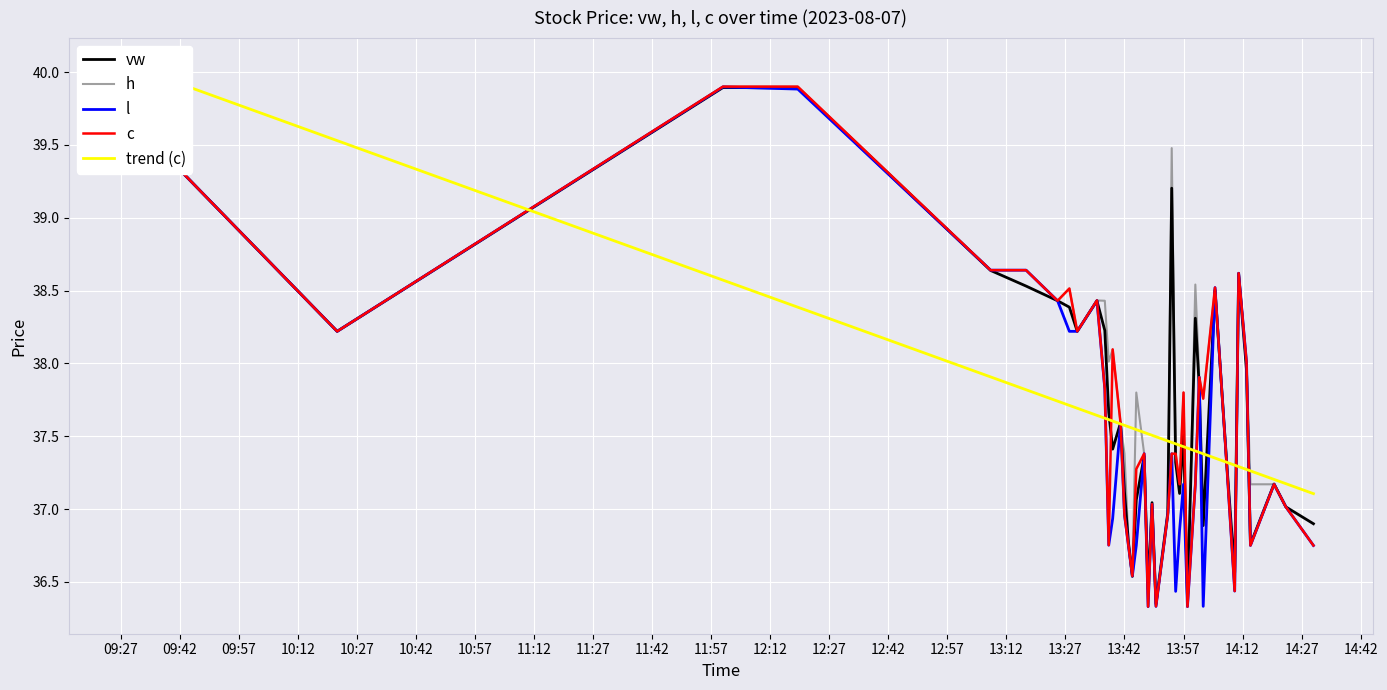

The value of h at 13:42 is 52.4. True or false?

False